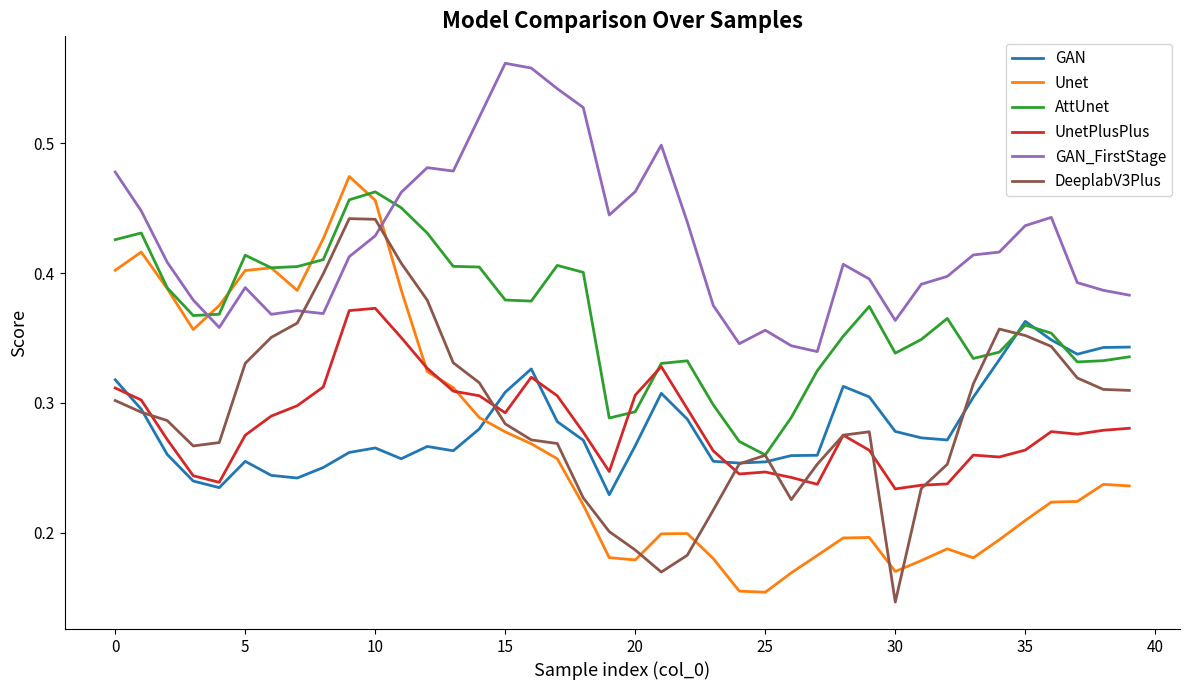

What are all the series names shown in the legend?

GAN, Unet, AttUnet, UnetPlusPlus, GAN_FirstStage, DeeplabV3Plus